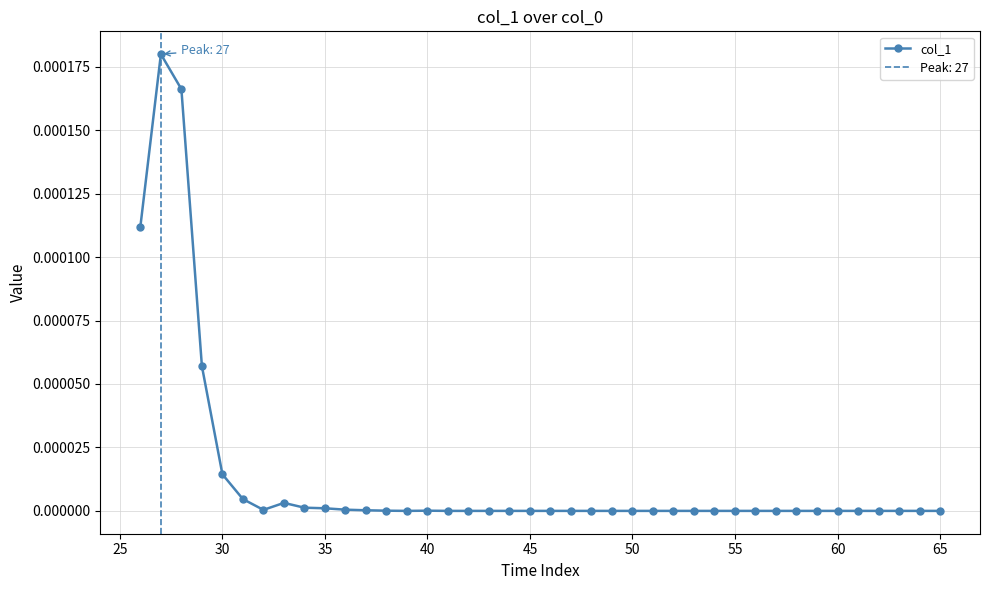

True or false: col_1 has more than 1 points higher than both neighbors.

True